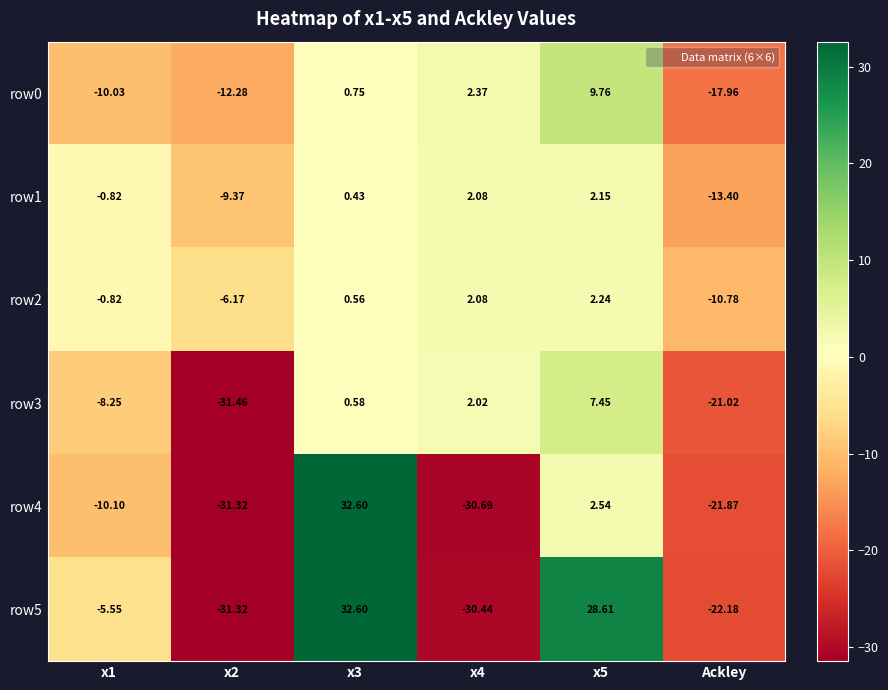

How many data points does each series have?

6